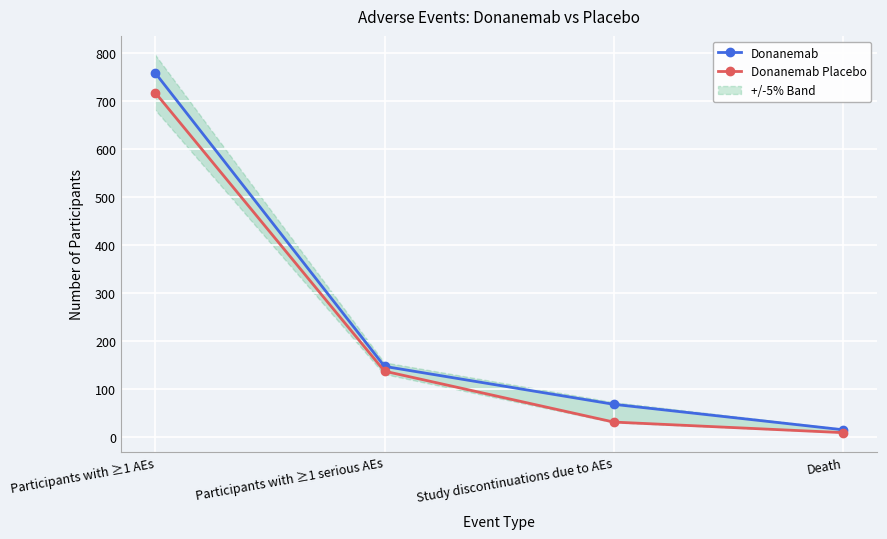

How many data points in Donanemab Placebo are less than 138?

2